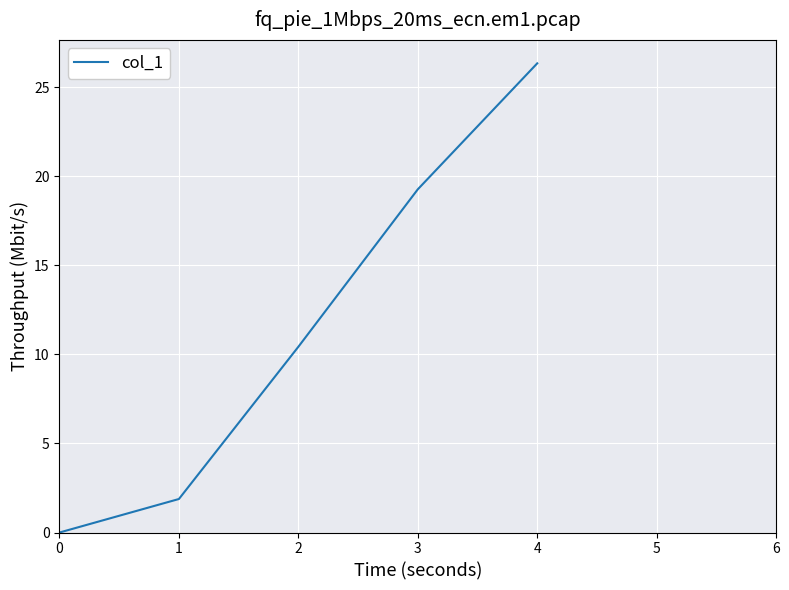

What is the maximum value shown in the chart?

26.3